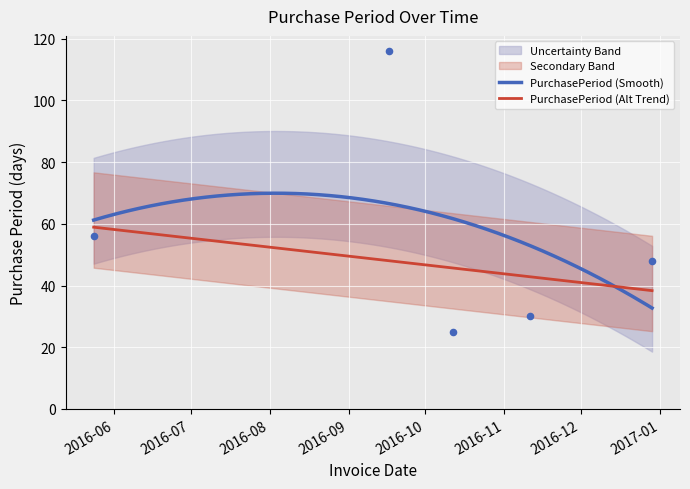

What is the change in value from 2016-09-17 to 2016-11-11?

-86